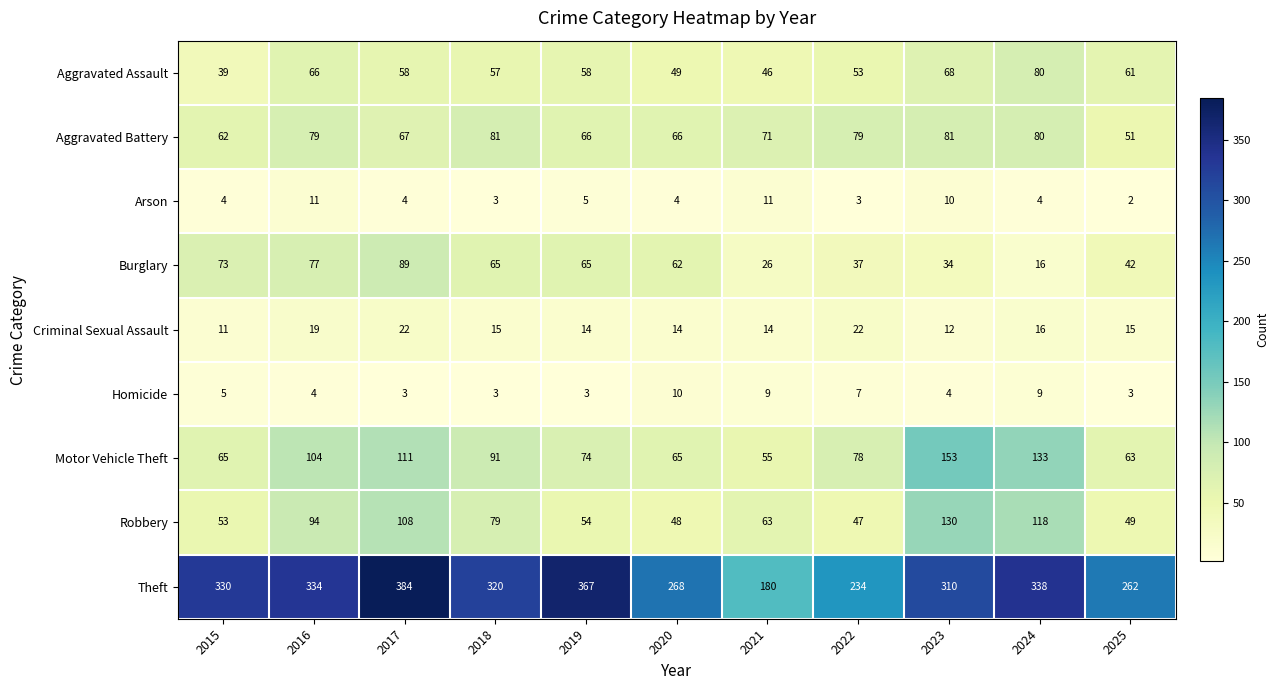

What is the greatest value displayed?

384